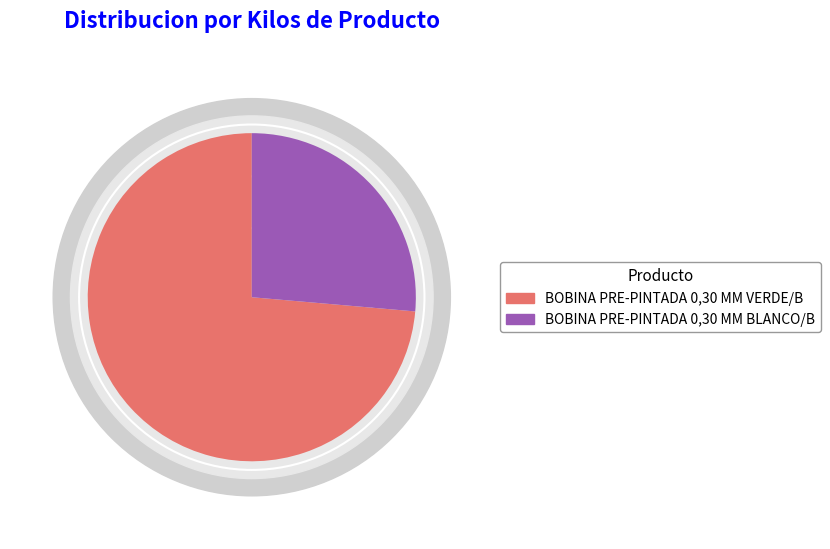

Is there any slice that represents more than half of the pie?

Yes